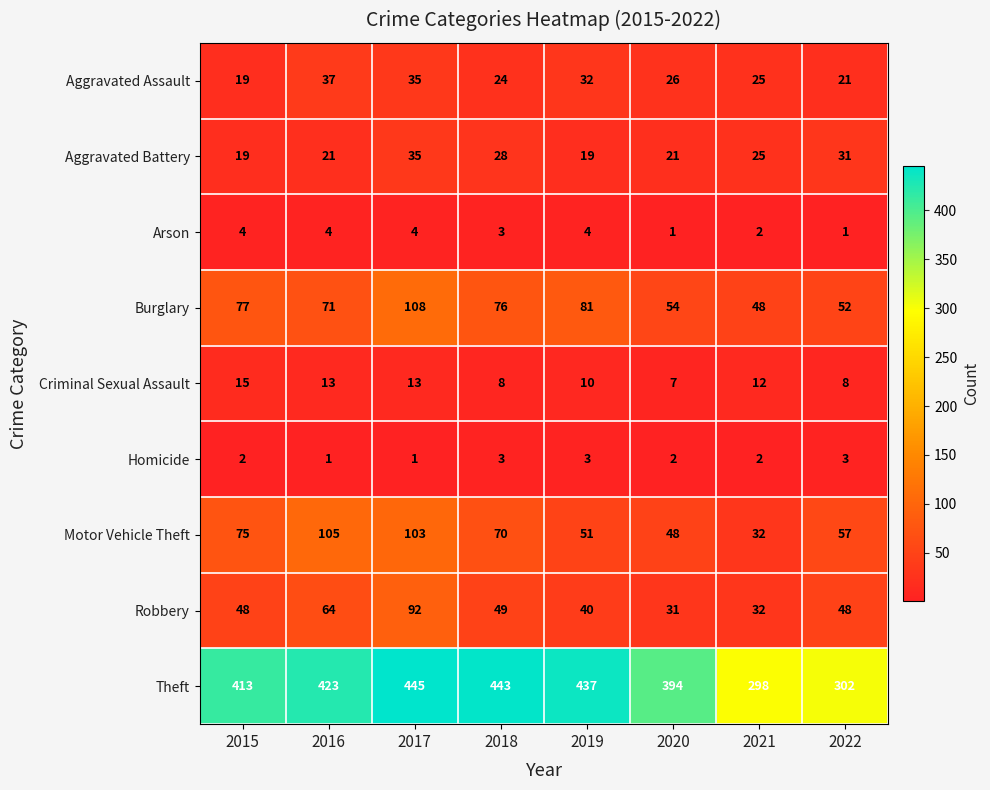

Which series has the largest total across all categories?

Theft